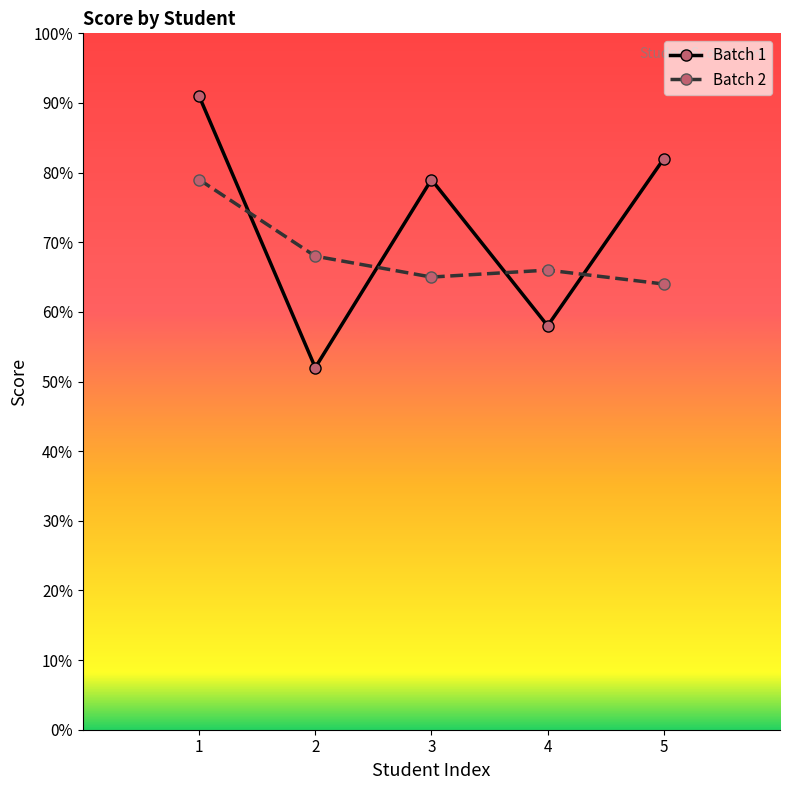

What is the sum of the Batch 2 values at 1 and 3?

144